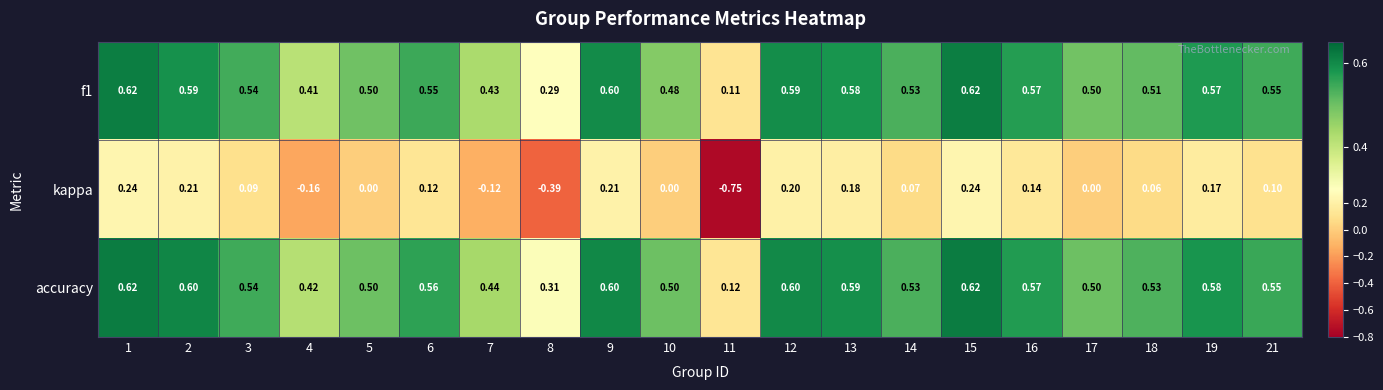

Between 11 and 16, which series saw the biggest shift?

kappa